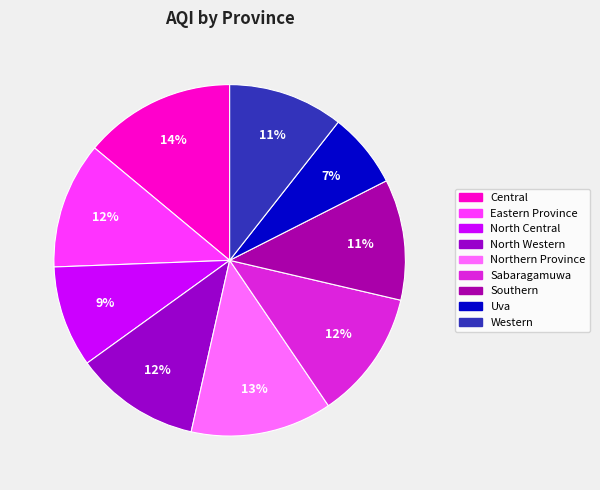

Rank the categories by value from lowest to highest.

Uva, North Central, Western, Southern, North Western, Eastern Province, Sabaragamuwa, Northern Province, Central